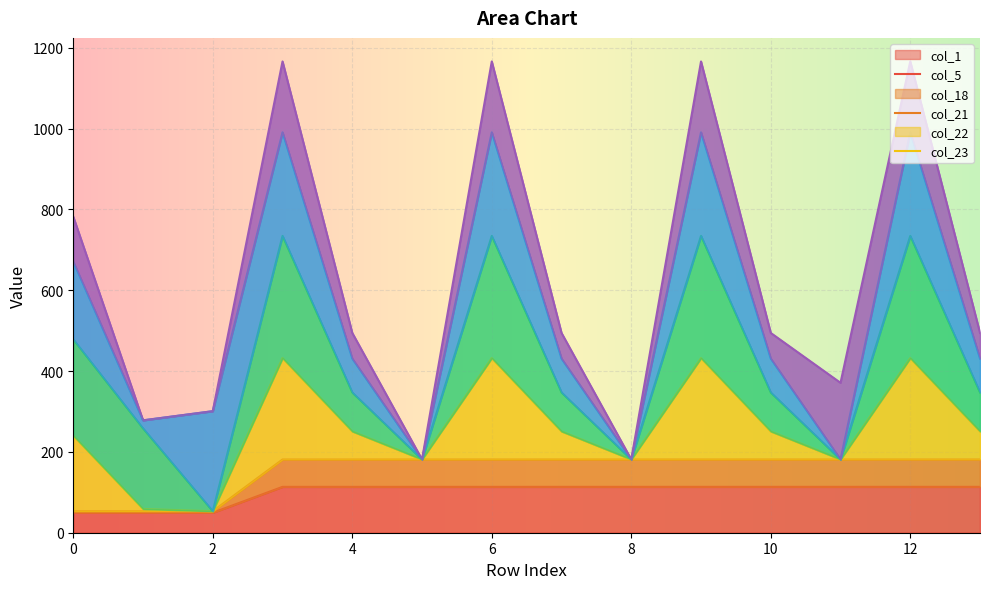

True or false: col_18 and col_5 intersect in this chart.

False